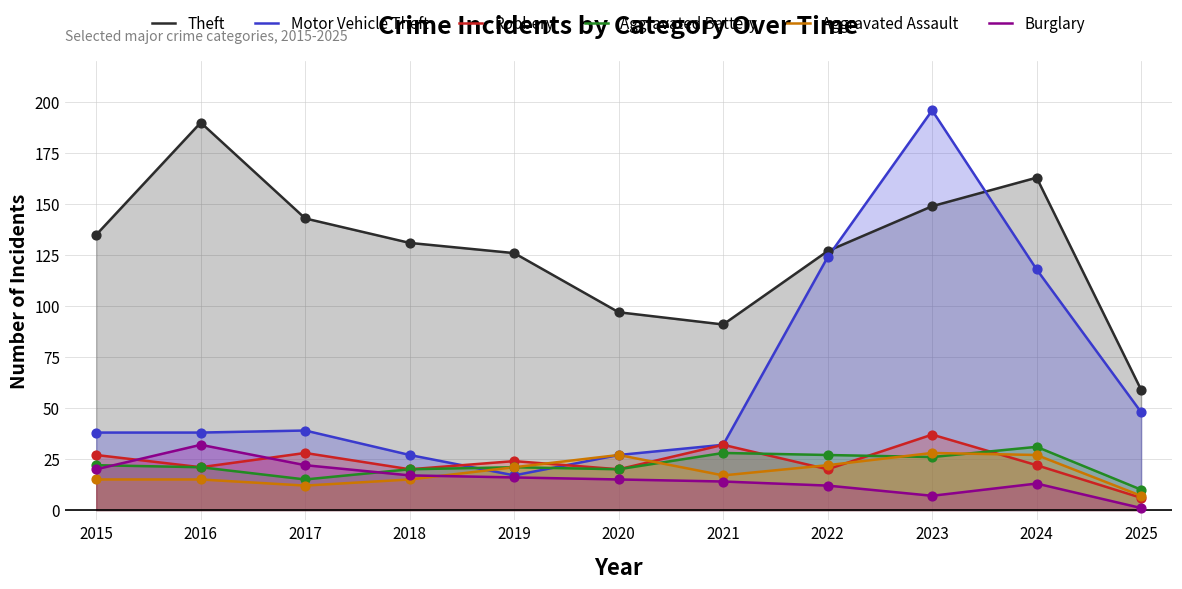

Is the value of Motor Vehicle Theft at 2018 greater than the value of Burglary at 2024?

Yes